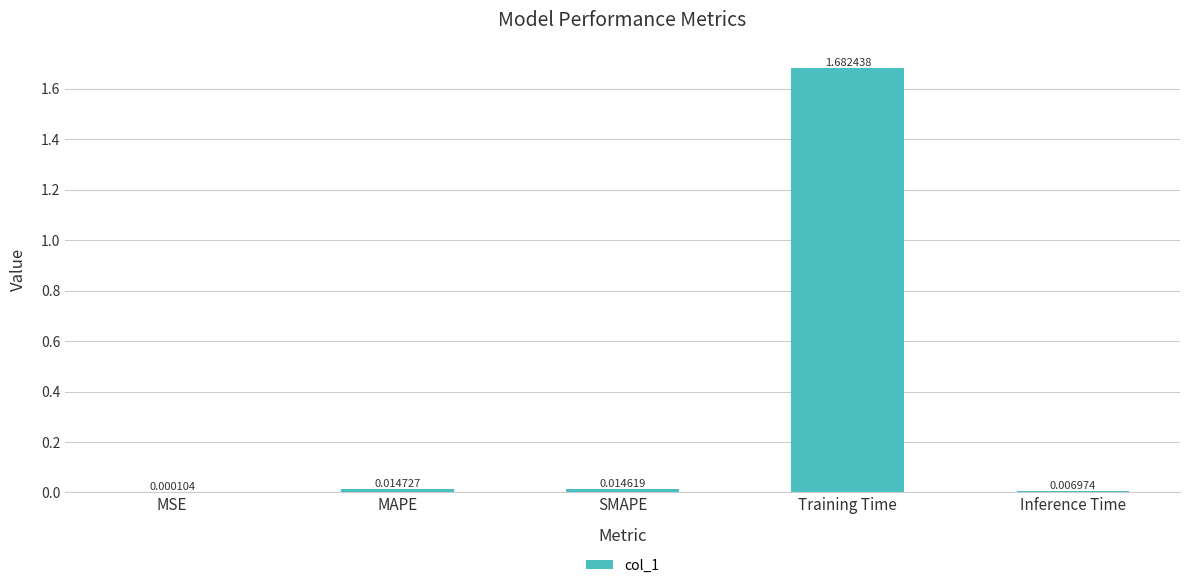

Which label corresponds to the largest value in the chart?

Training Time